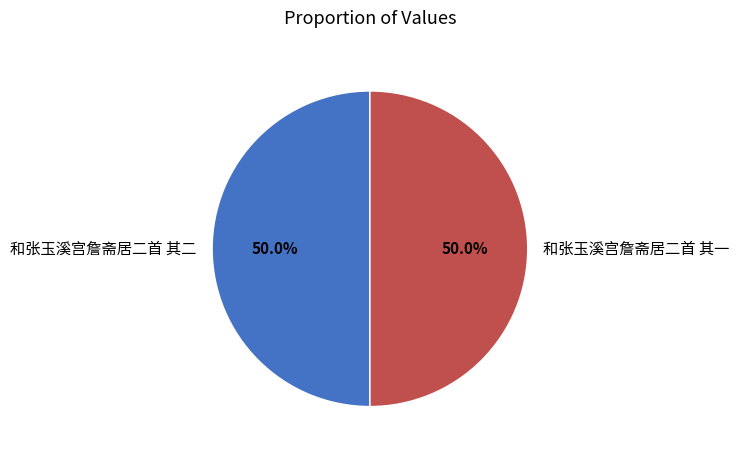

True or false: 和张玉溪宫詹斋居二首 其一 accounts for 50% of the total.

True